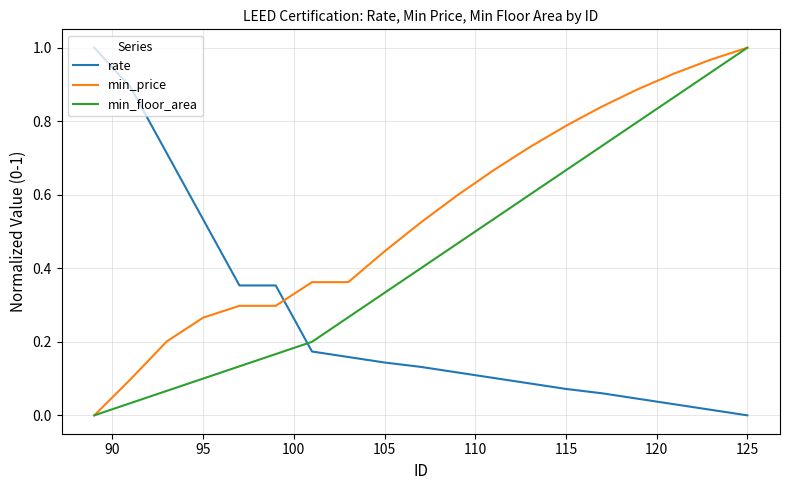

How many times do rate and min_floor_area cross each other?

1